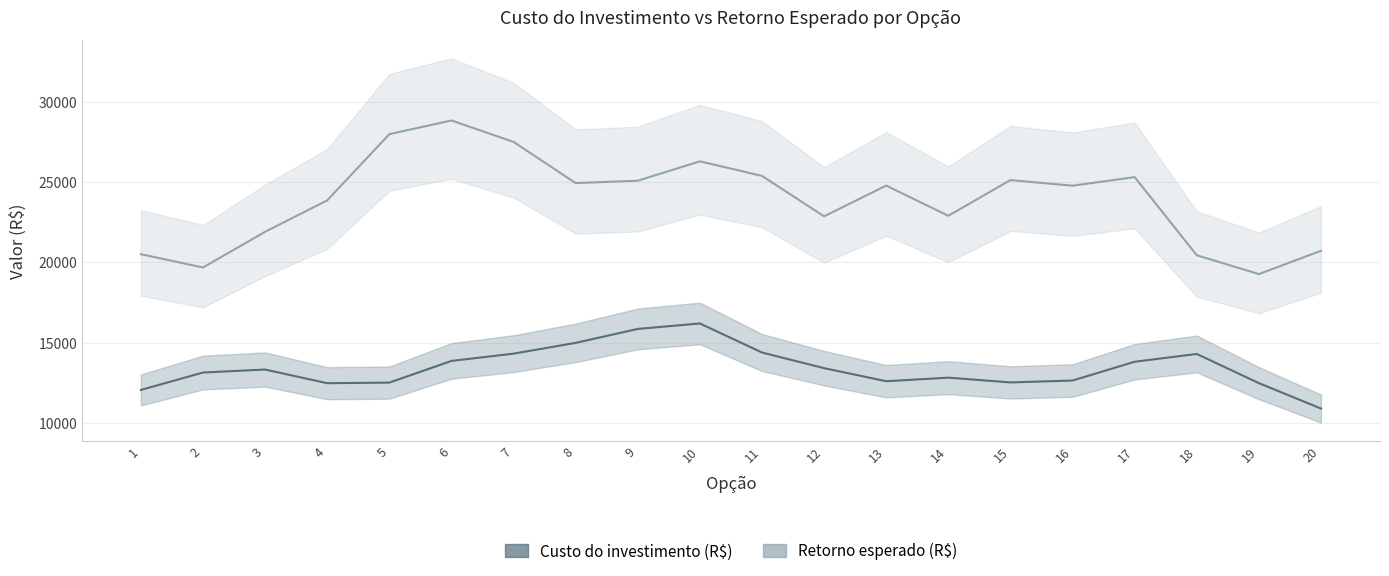

Where is the first local maximum for Retorno esperado (R$)?

6